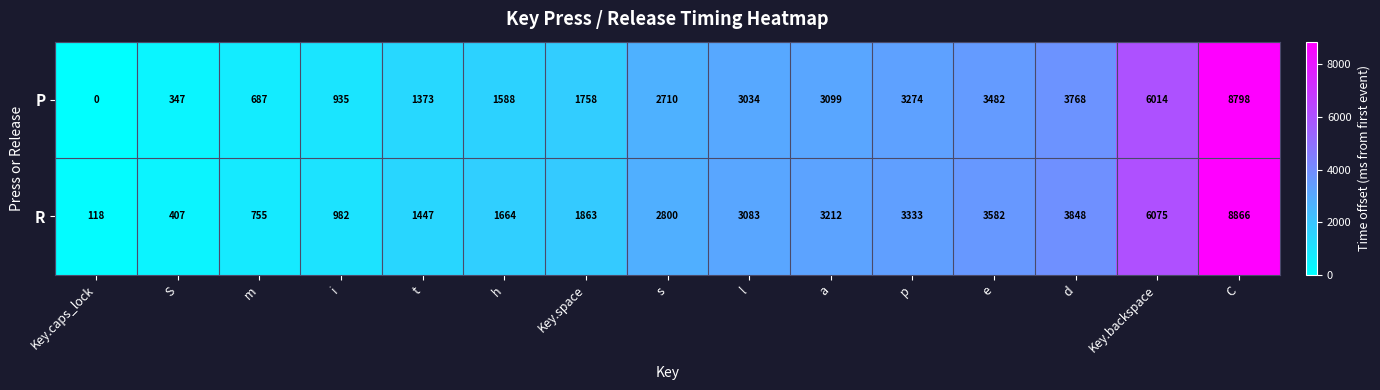

Which category has the highest value across all series?

C